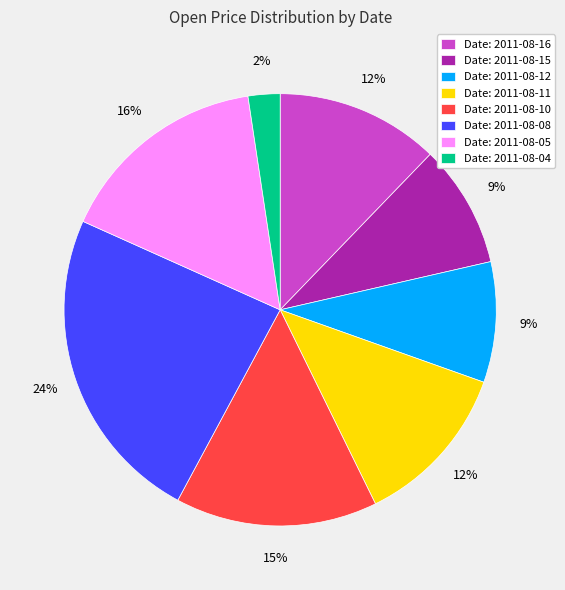

Which slice is the smallest?

Date: 2011-08-04